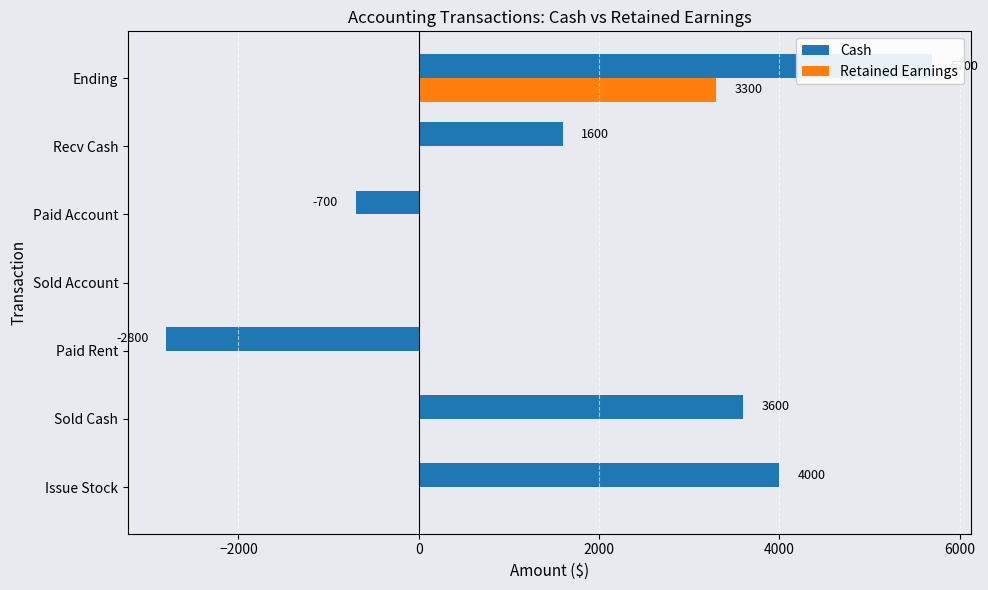

What is the sum of all Cash values?

11400